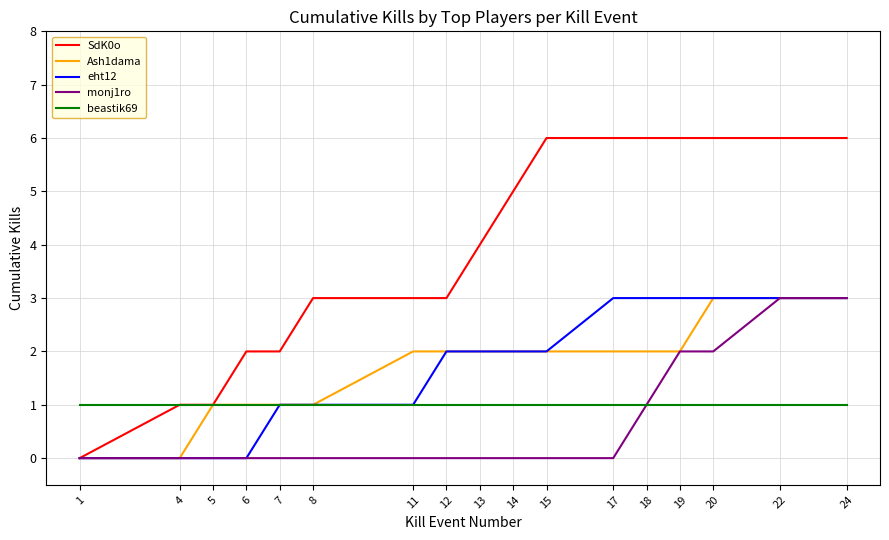

Which series has the largest total across all categories?

SdK0o